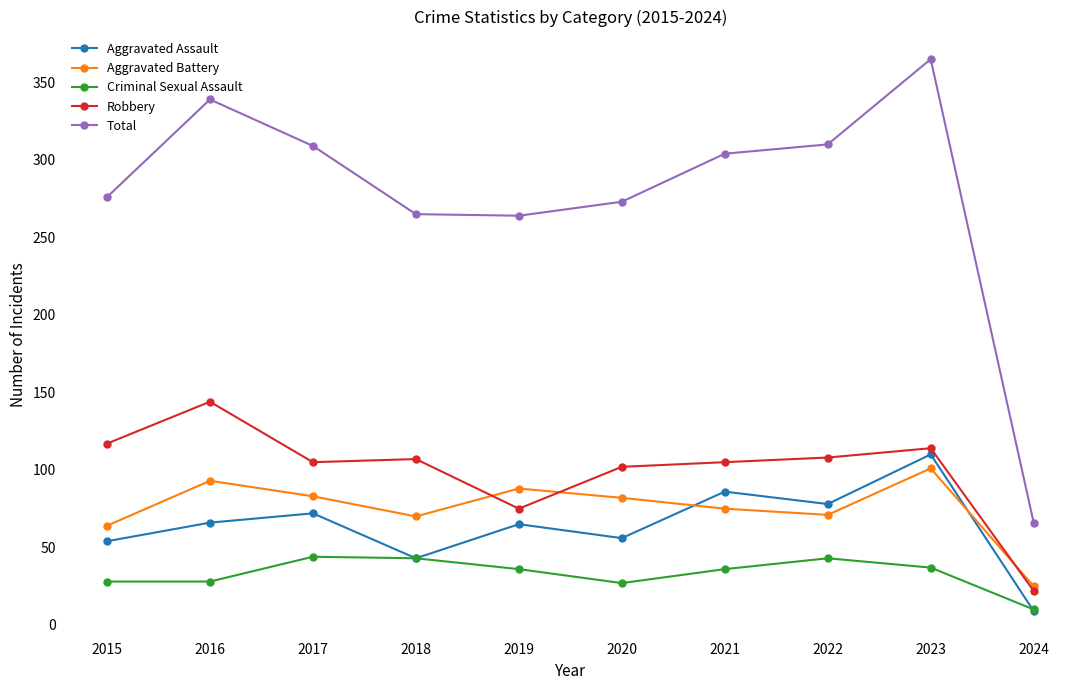

Is this an area chart (filled region under the line)?

No